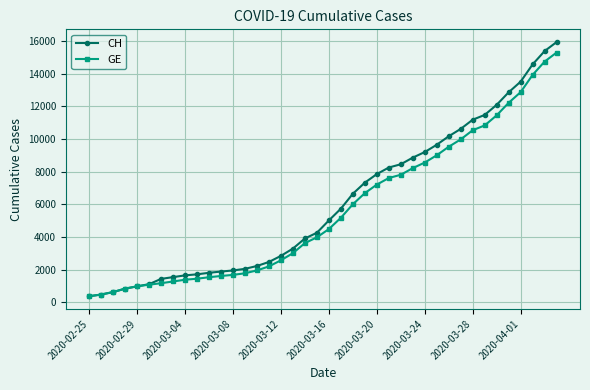

What is the value of the GE point at the 30th from the left?

9000